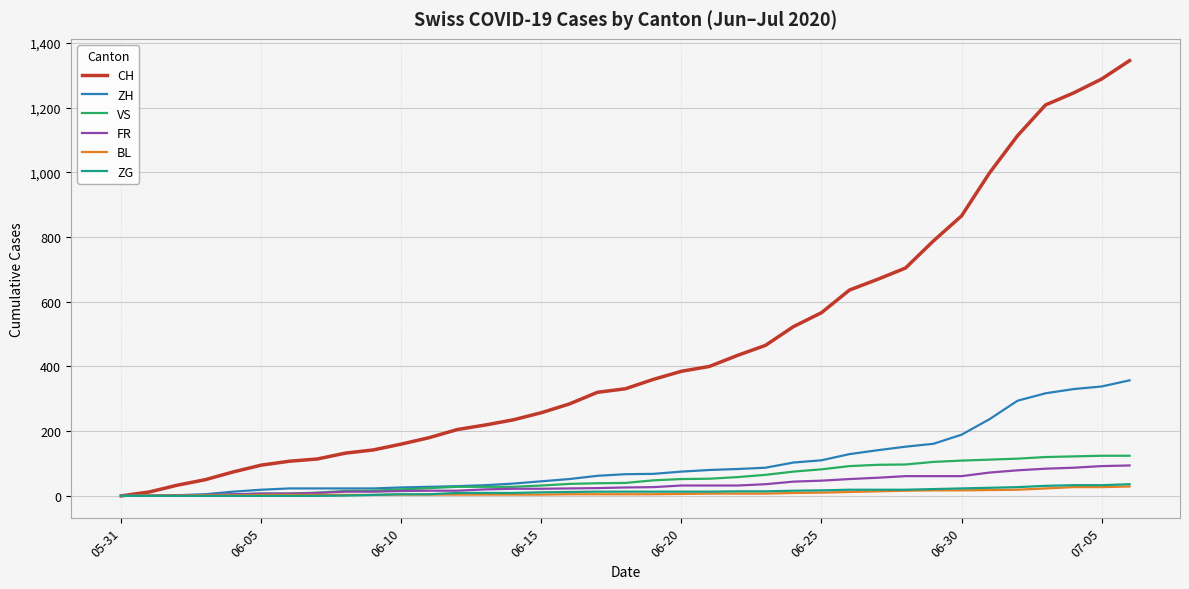

What is the highest value of the ZG series?

36